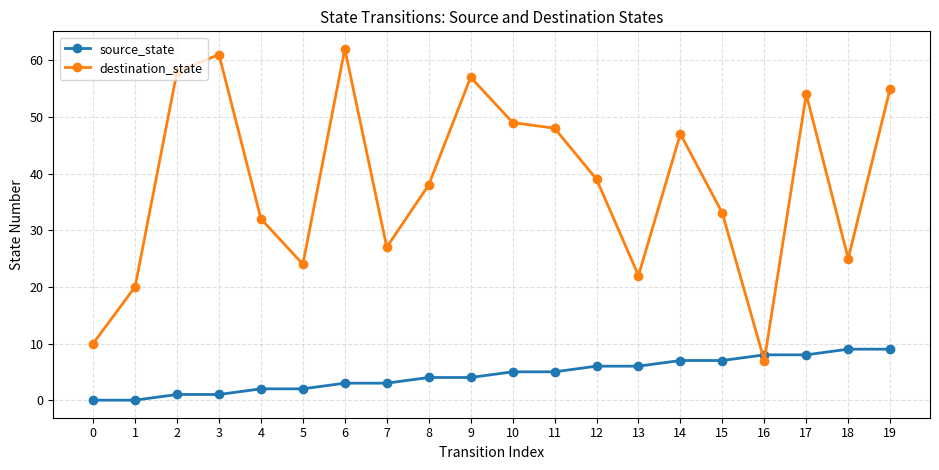

Which series ends up on top after the final intersection of source_state and destination_state?

destination_state